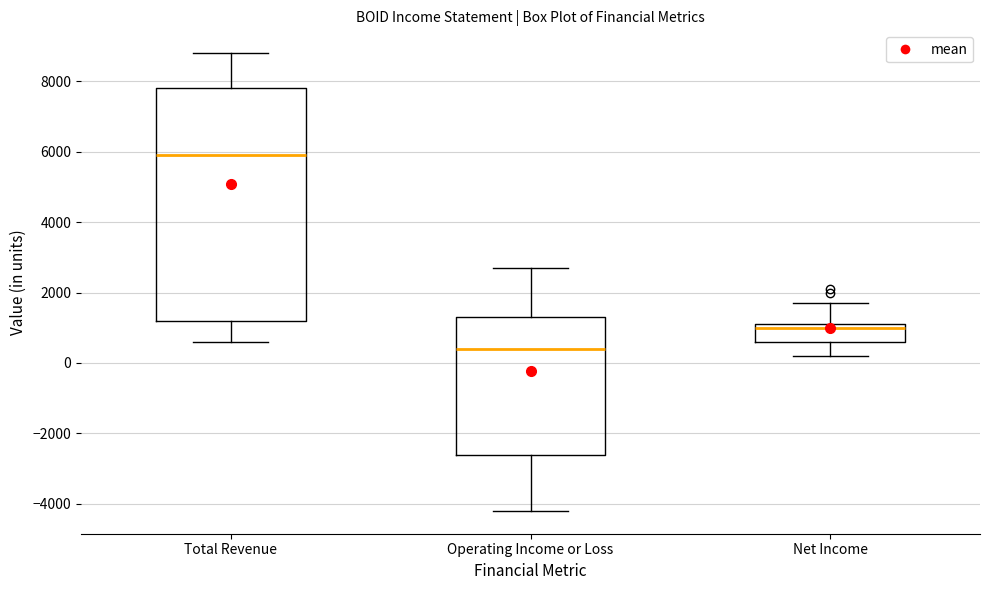

Reading left to right, read every box against the y-axis: the position of its median line, the range the box covers, and the ends of its whiskers. The values are not printed on the chart, so give them approximately, as read against the axis.

Total Revenue: median 6000, box 1200 to 7800, whiskers 600 to 8800
Operating Income or Loss: median 400, box -2600 to 1400, whiskers -4200 to 2800
Net Income: median 1000, box 600 to 1200, whiskers 200 to 1800